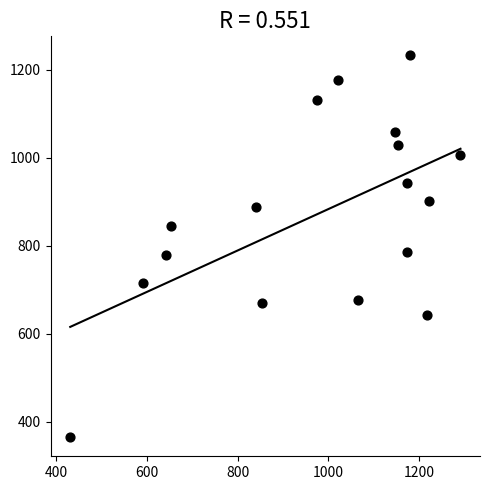

What is the range of Y values (max minus min)?

867.0